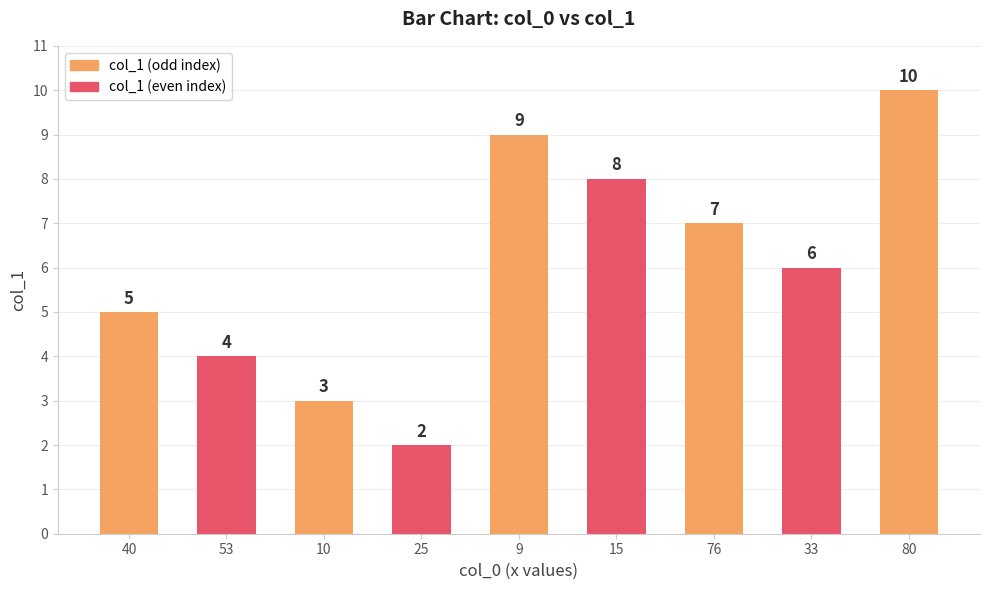

Approximately how many times larger is the value at 40 compared to 76?

0.7